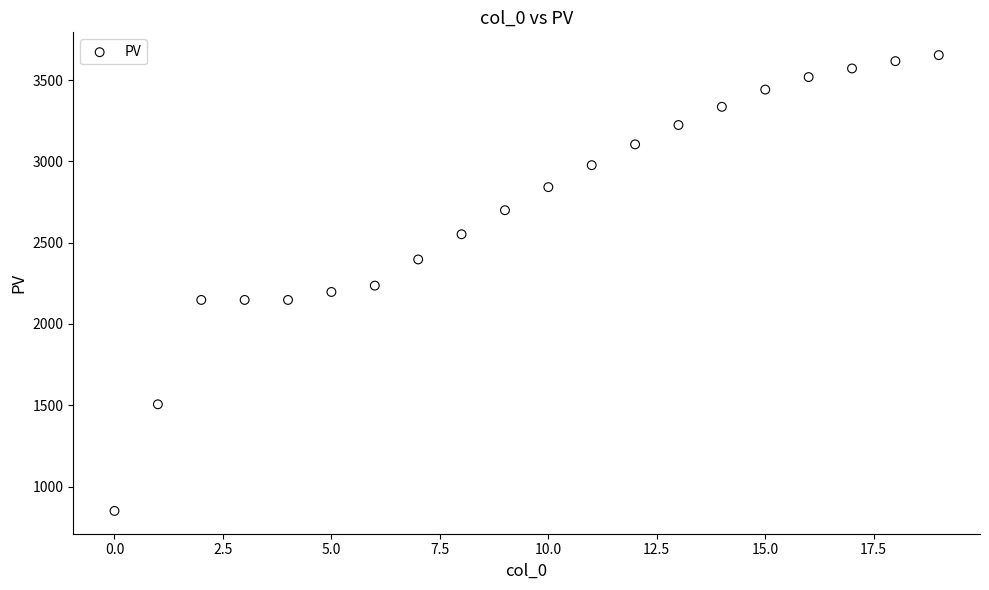

What is the range of Y values (max minus min)?

2804